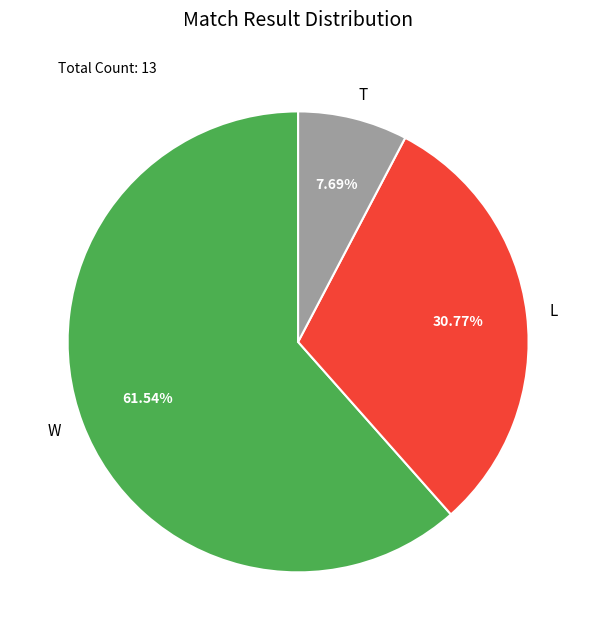

What portion of the pie excludes W?

38.5%